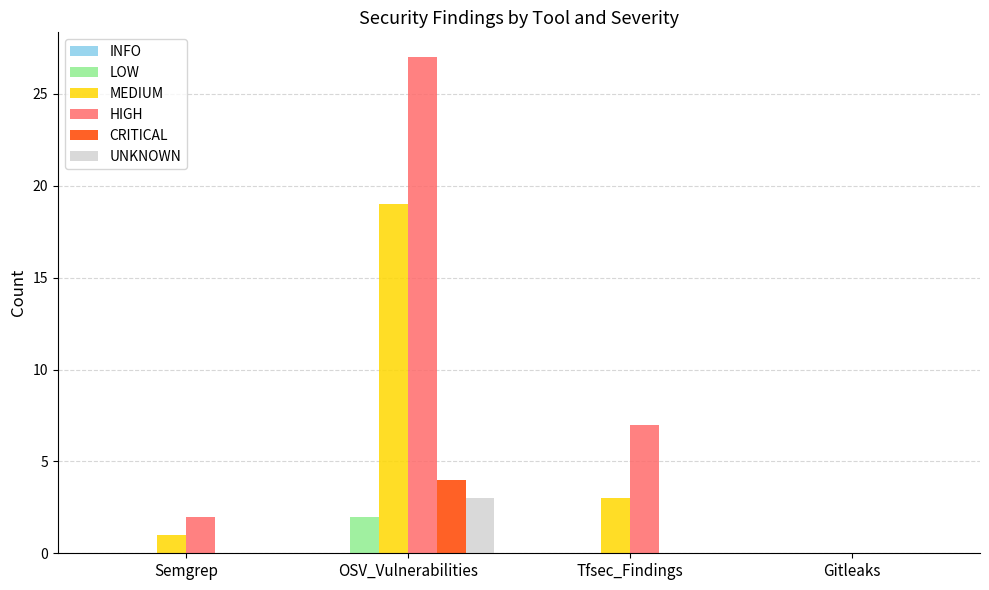

Reading left to right, transcribe all the data shown in this chart.

LOW: Semgrep=0	OSV_Vulnerabilities=2	Tfsec_Findings=0	Gitleaks=0
MEDIUM: Semgrep=1	OSV_Vulnerabilities=19	Tfsec_Findings=3	Gitleaks=0
HIGH: Semgrep=2	OSV_Vulnerabilities=27	Tfsec_Findings=7	Gitleaks=0
CRITICAL: Semgrep=0	OSV_Vulnerabilities=4	Tfsec_Findings=0	Gitleaks=0
UNKNOWN: Semgrep=0	OSV_Vulnerabilities=3	Tfsec_Findings=0	Gitleaks=0